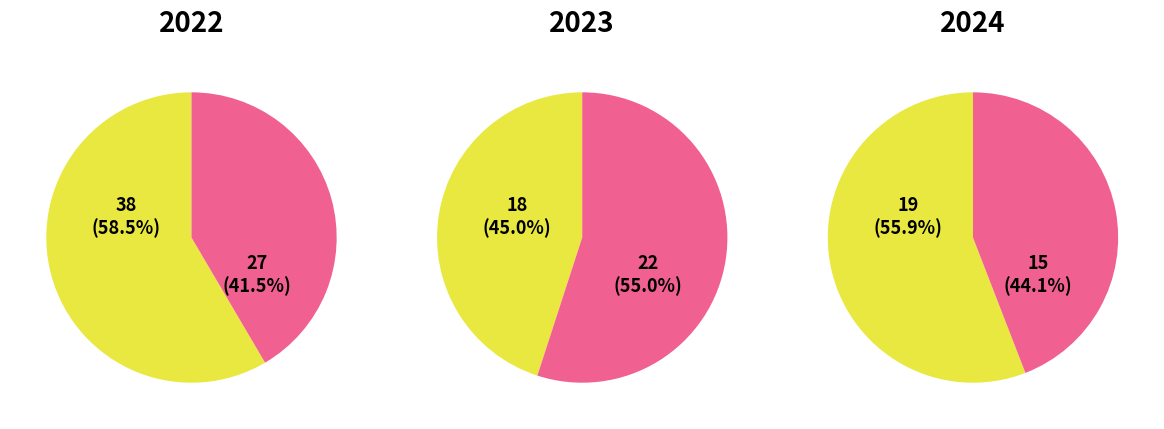

What percentage is the Robbery slice, to the nearest percent?

40%